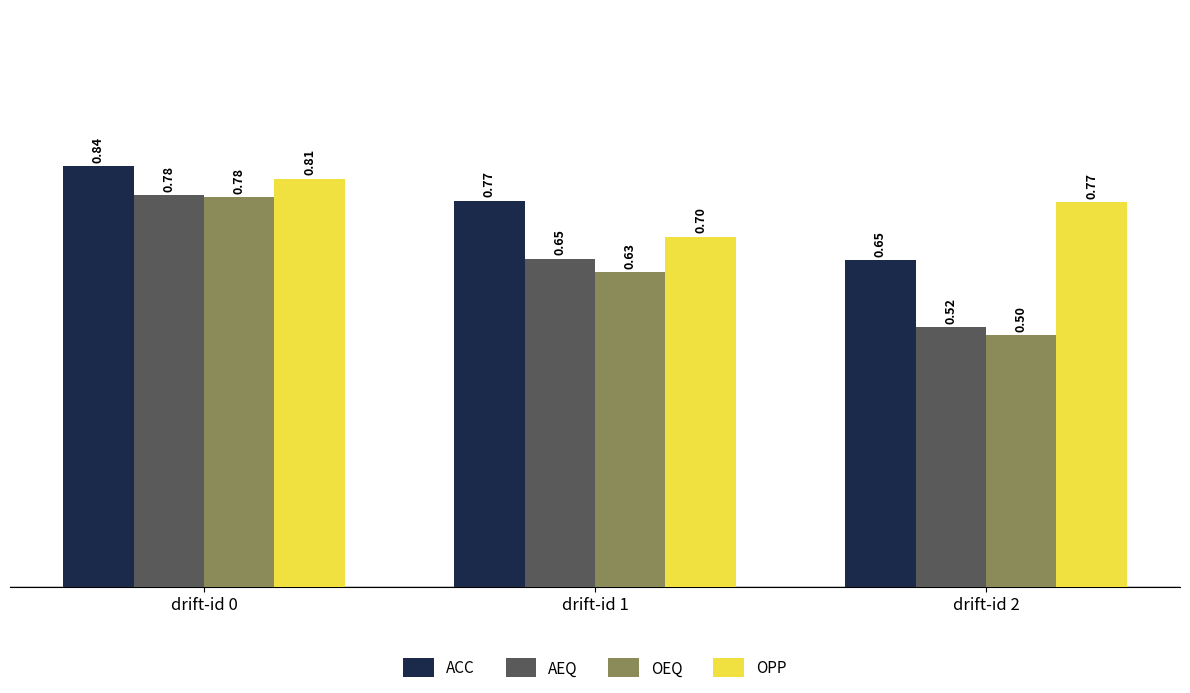

Between drift-id 0 and drift-id 2, which series saw the biggest shift?

OEQ